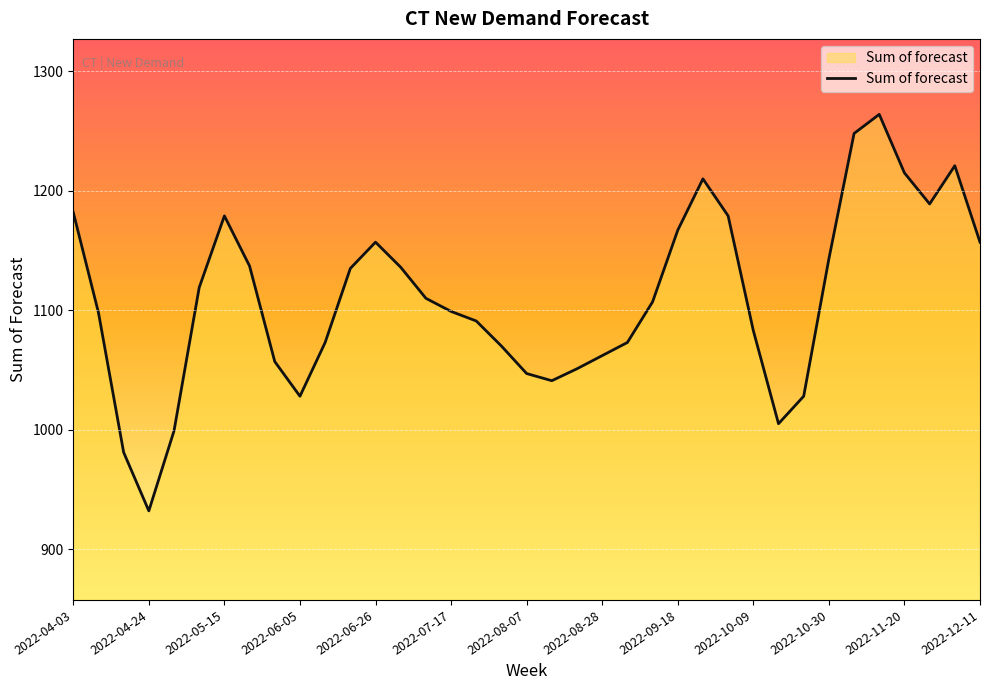

What is the greatest value displayed?

1264